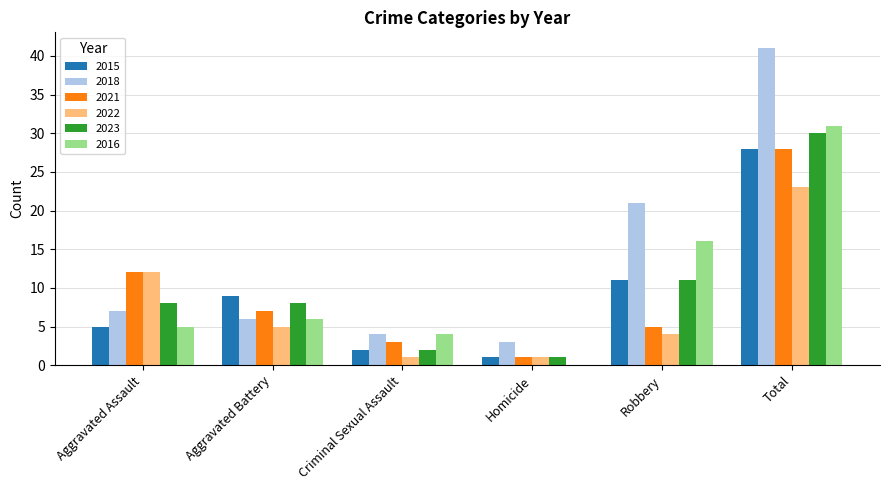

Is it true that 2016 equals 6 at Criminal Sexual Assault?

False